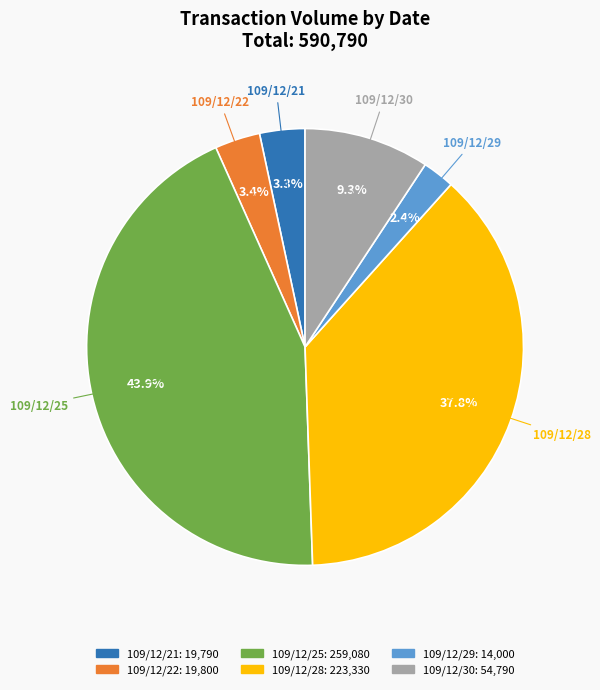

The 109/12/29 slice represents 2% of the pie. True or false?

True